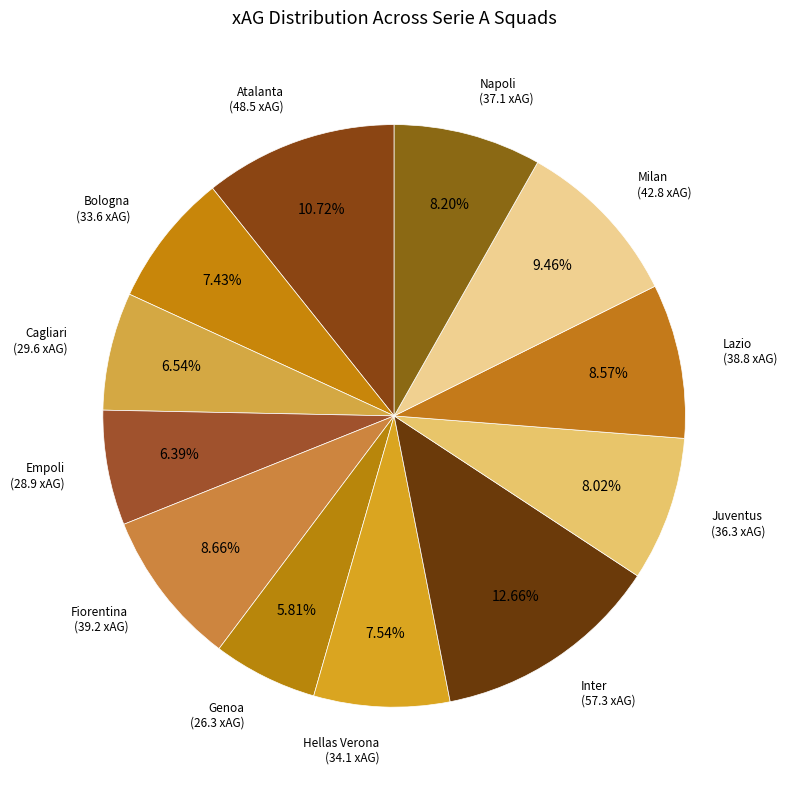

What is the smallest slice in the pie chart?

Genoa